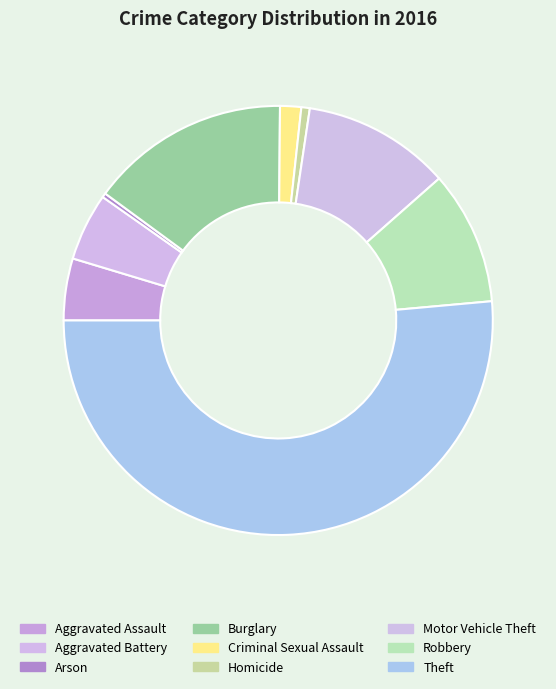

Count the number of slices in the pie.

9